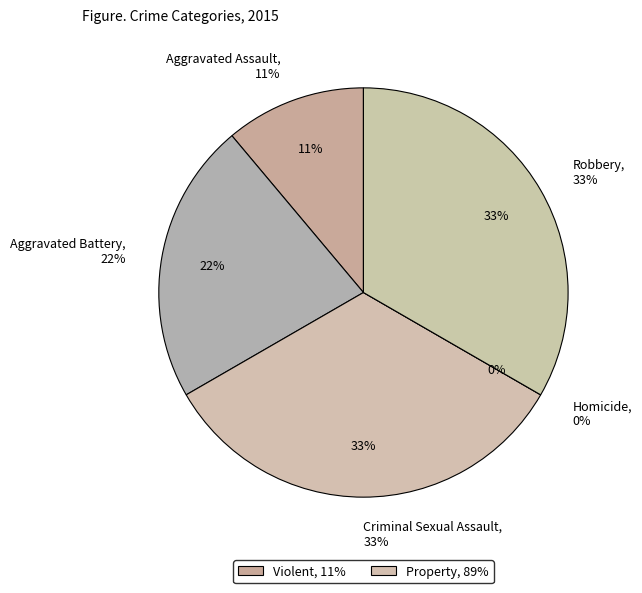

What portion of the pie excludes Robbery?

66.7%